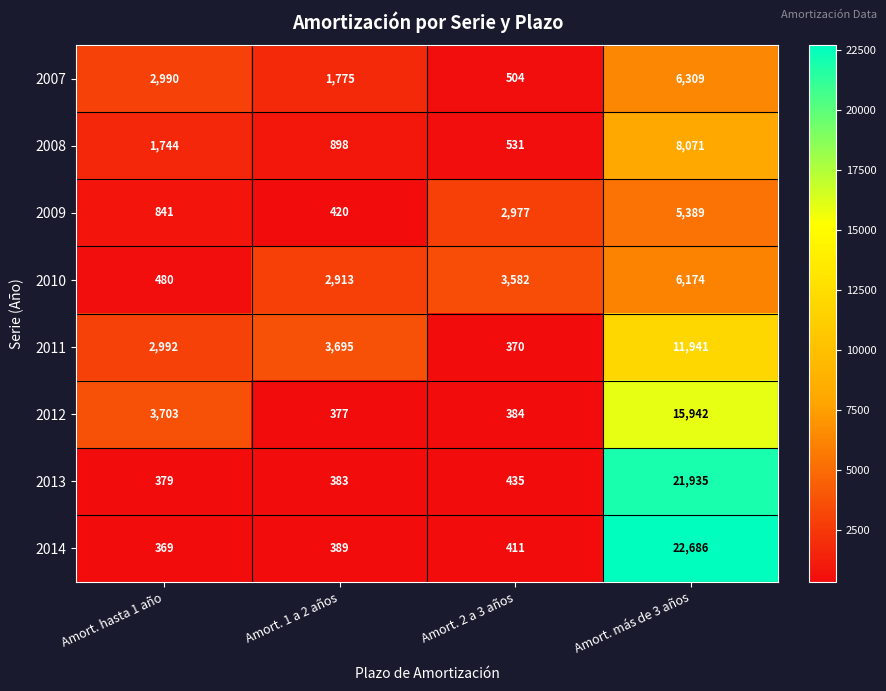

List the series in order of their peak value, lowest first.

2009, 2010, 2007, 2008, 2011, 2012, 2013, 2014